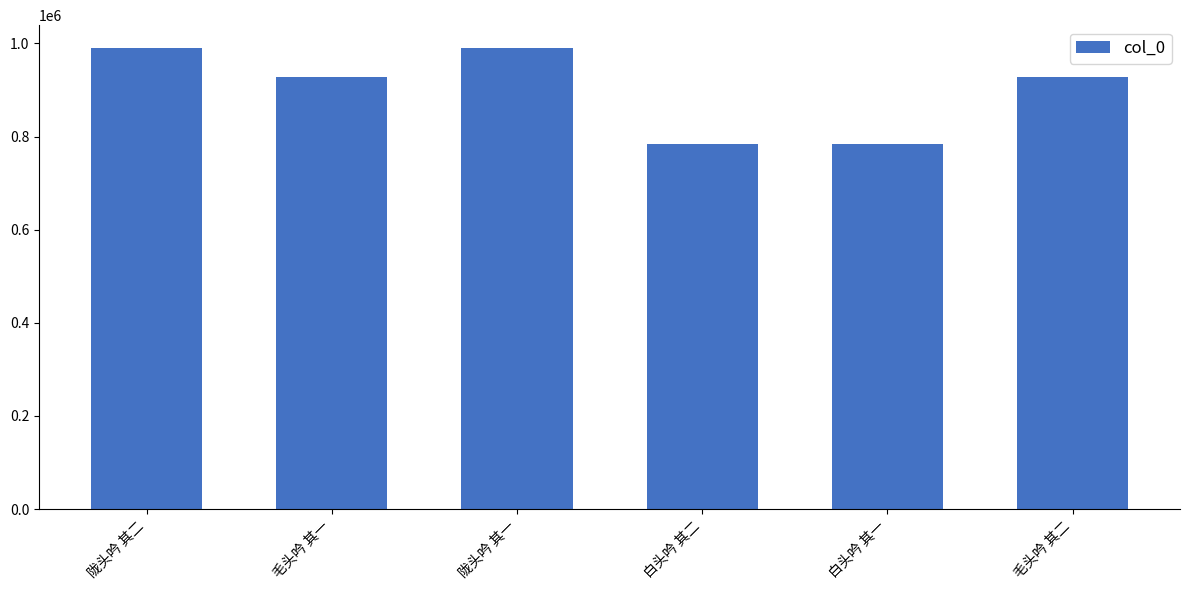

What is the greatest value displayed?

989629